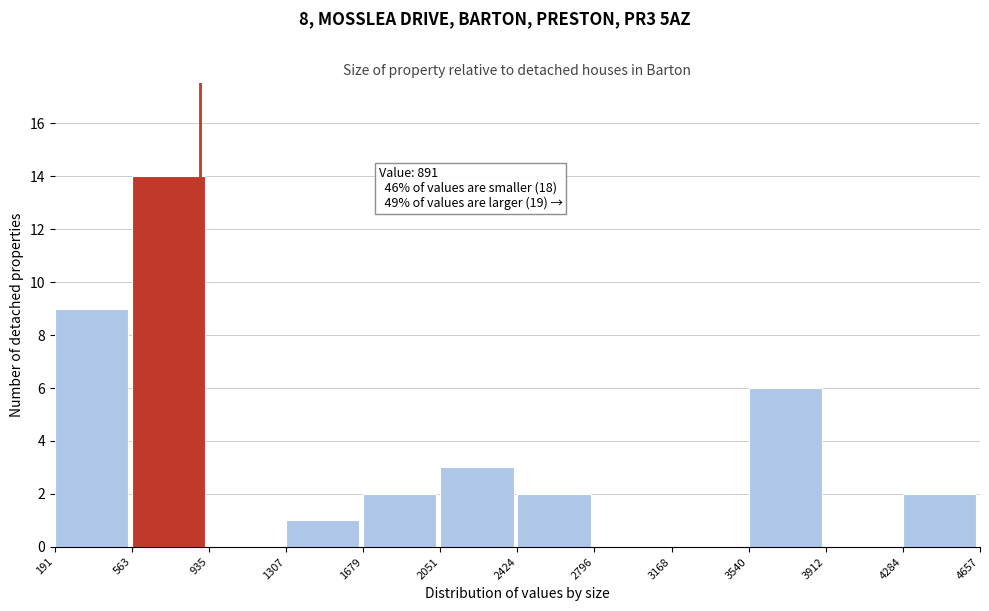

Over which range of the x-axis is the bar tallest?

563 to 935